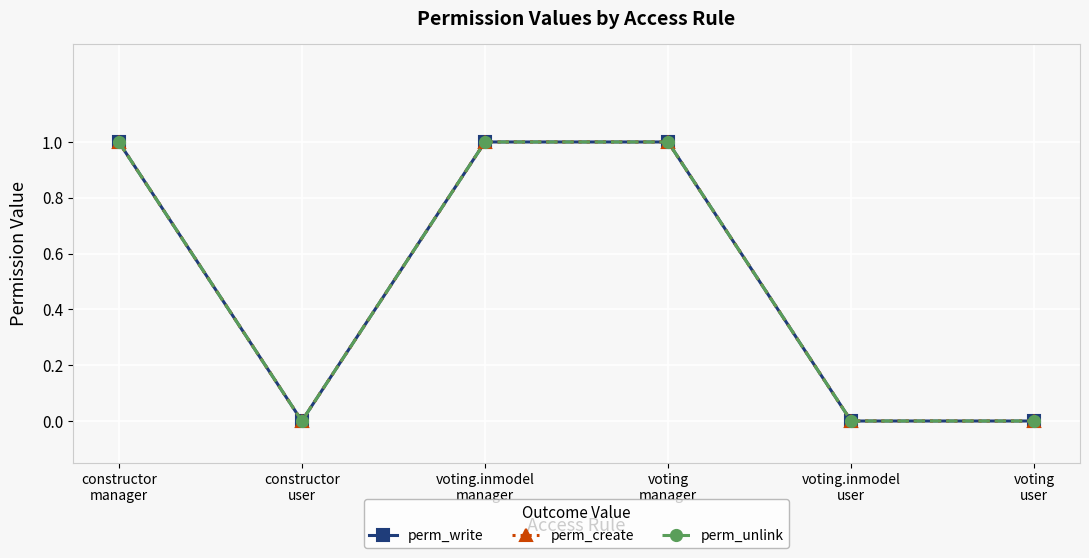

How many lines are shown in the chart?

3